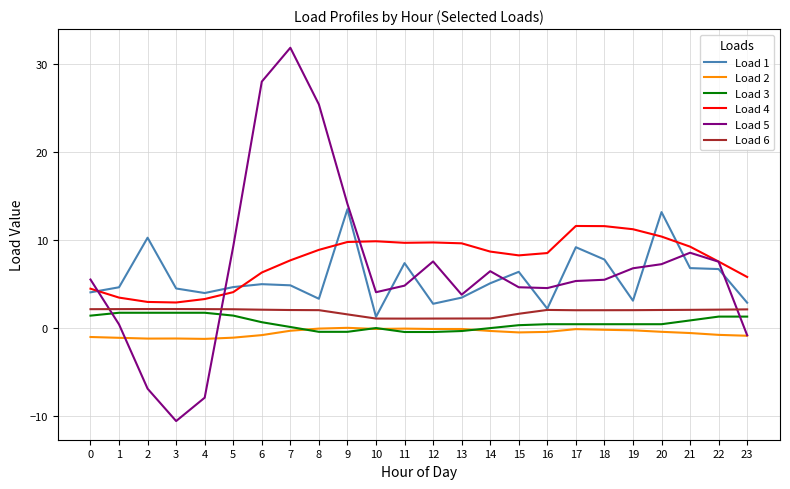

The value of Load 1 at 1 is 4.6. True or false?

True